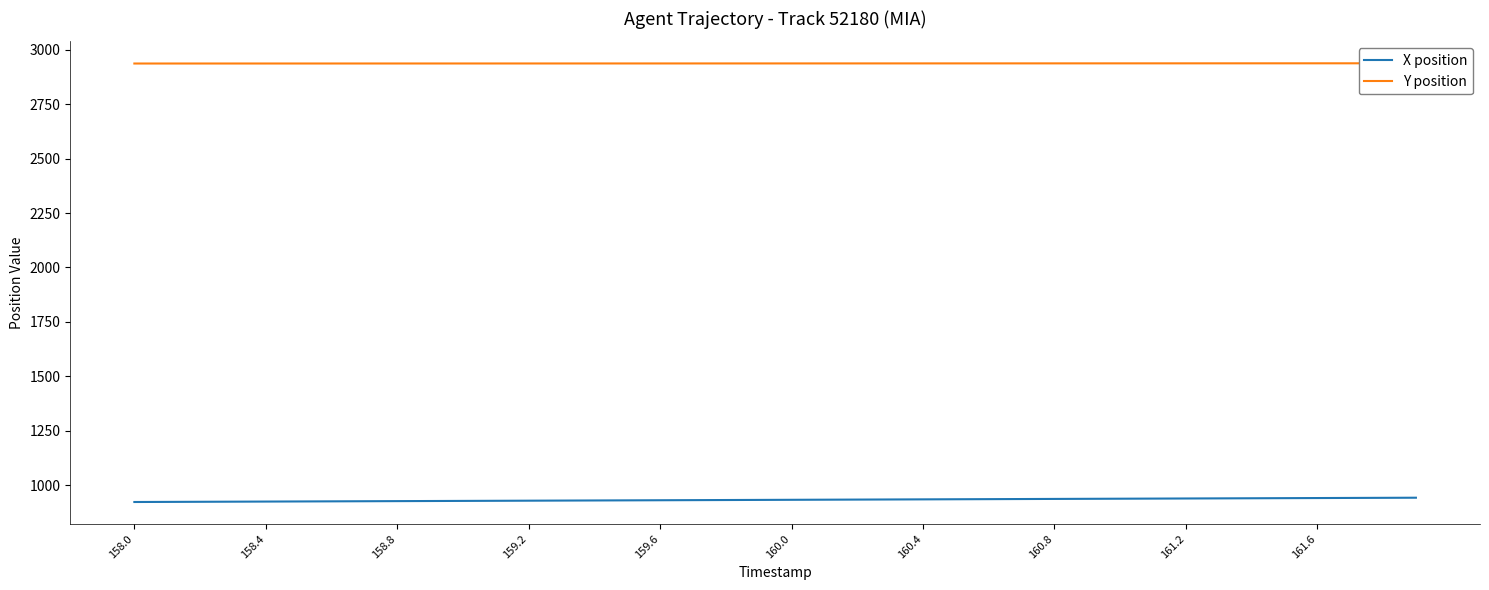

True or false: Y position and X position intersect in this chart.

False